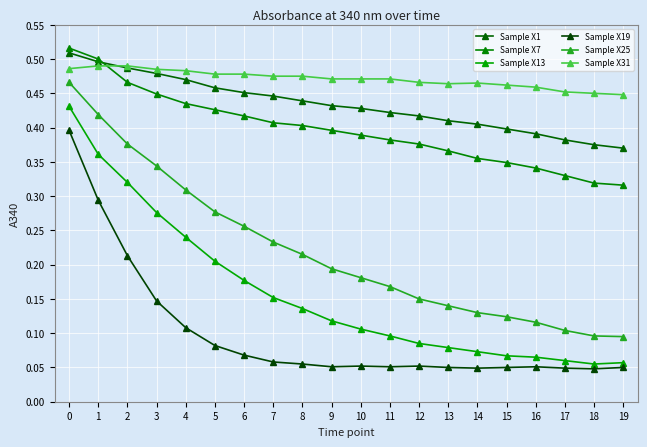

What is the approximate value of Sample X13 at 18?

0.1